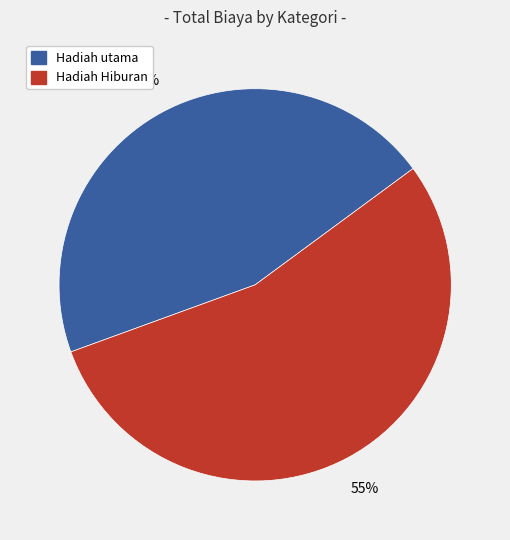

To the nearest percent, what percentage of the pie is Hadiah utama?

45%